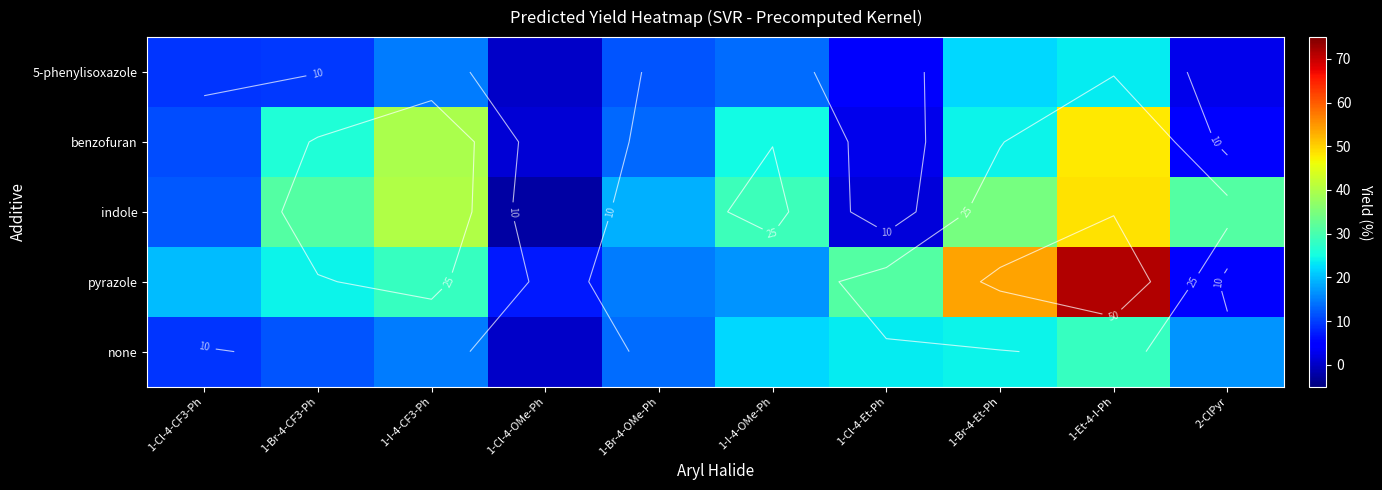

At which label does benzofuran first exceed 24?

1-Br-4-CF3-Ph